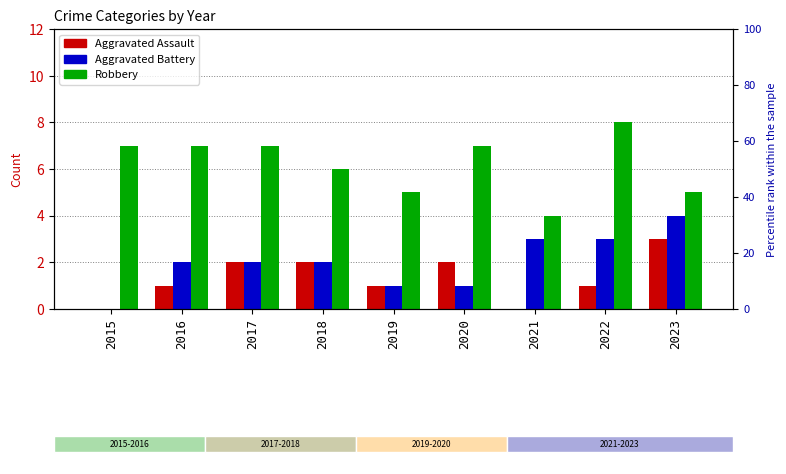

How many positive values does the Aggravated Assault series have?

7